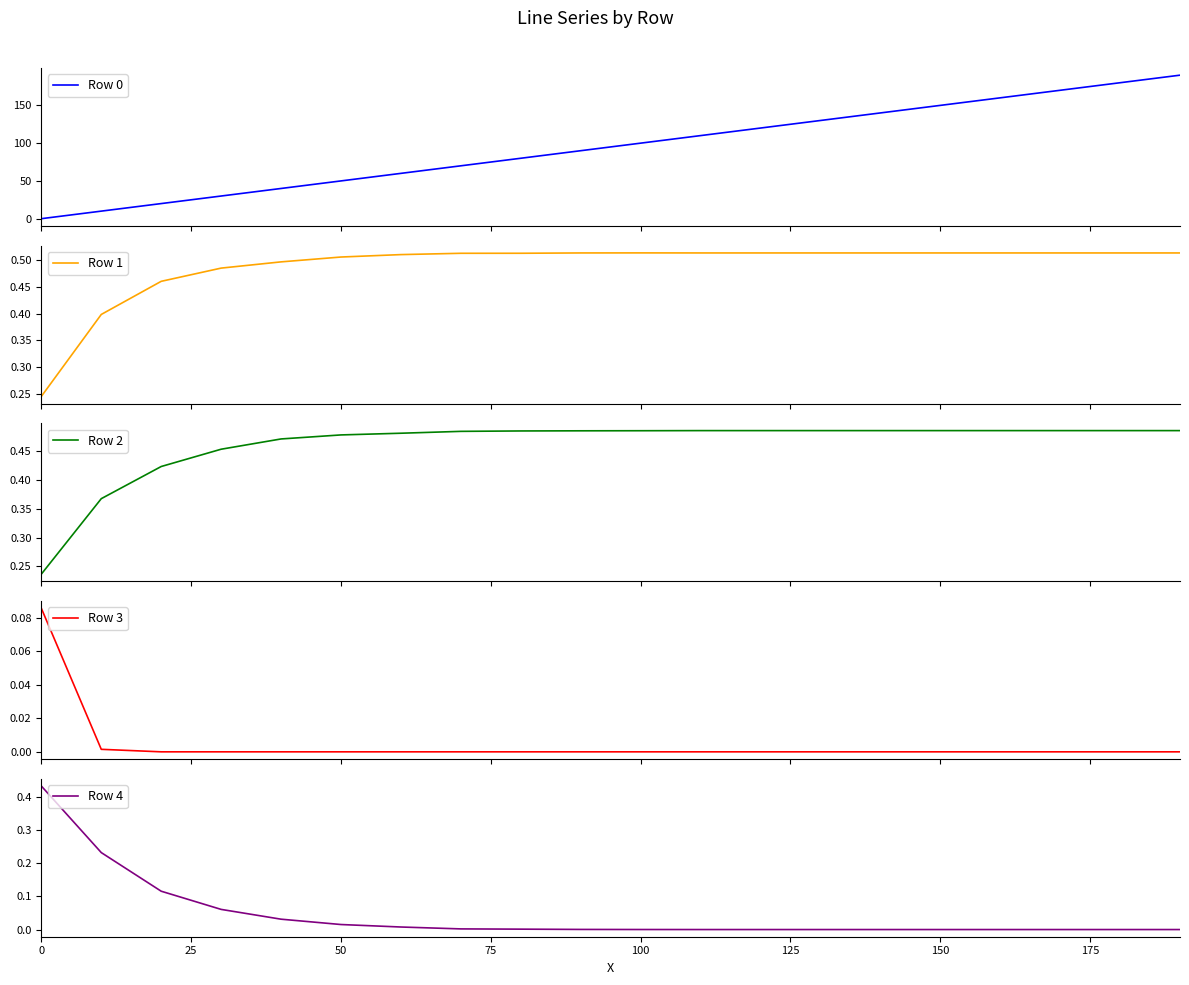

How many categories are shown in the chart?

20